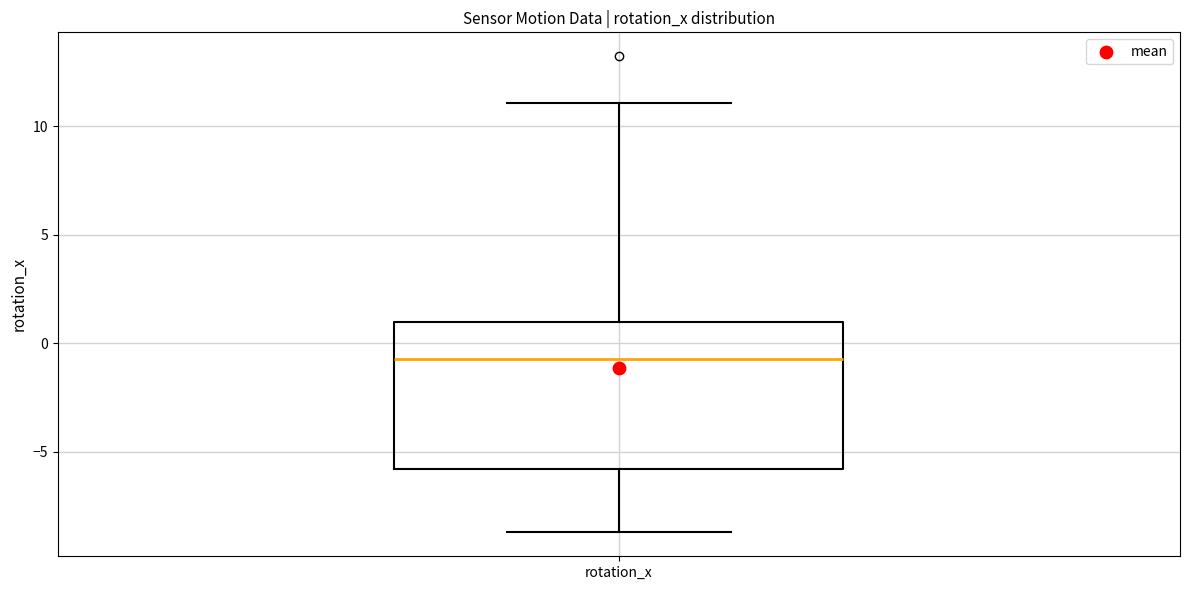

Read this box plot against the y-axis: the position of the median line, the range covered by the box, and the ends of both whiskers. The values are not printed on the chart, so give them approximately, as read against the axis.

median -0.5, box -6.0 to 1.0, whiskers -8.5 to 11.0